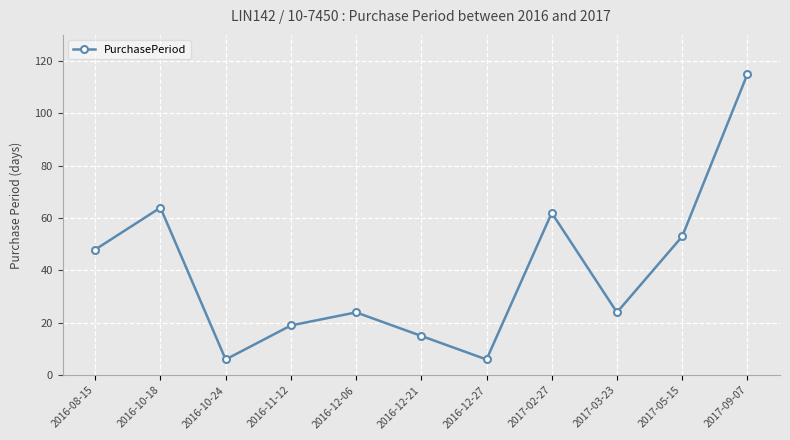

Is this an area chart (filled region under the line)?

No